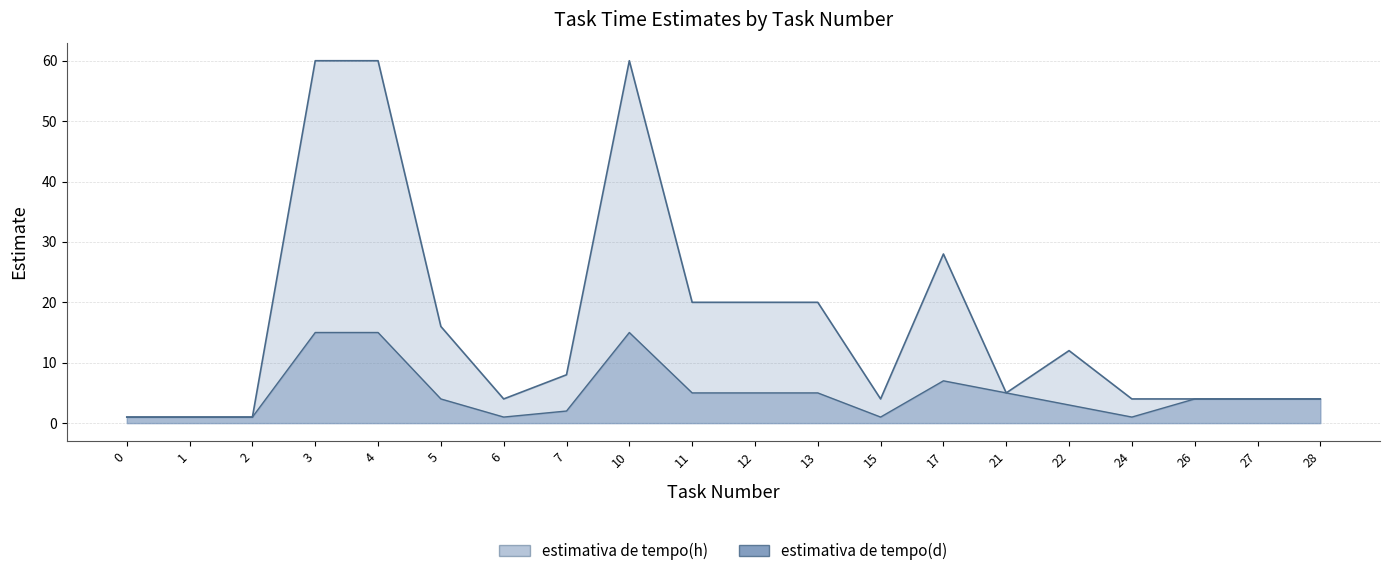

What is the sum of the estimativa de tempo(h) values at 22 and 3?

72